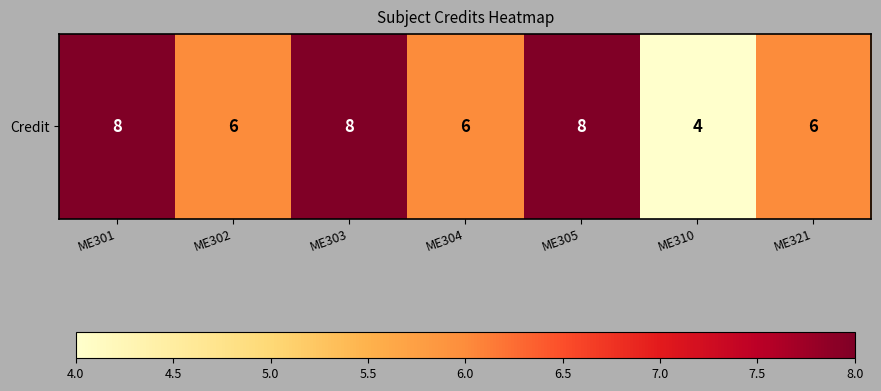

Which label corresponds to the smallest value in the chart?

ME310